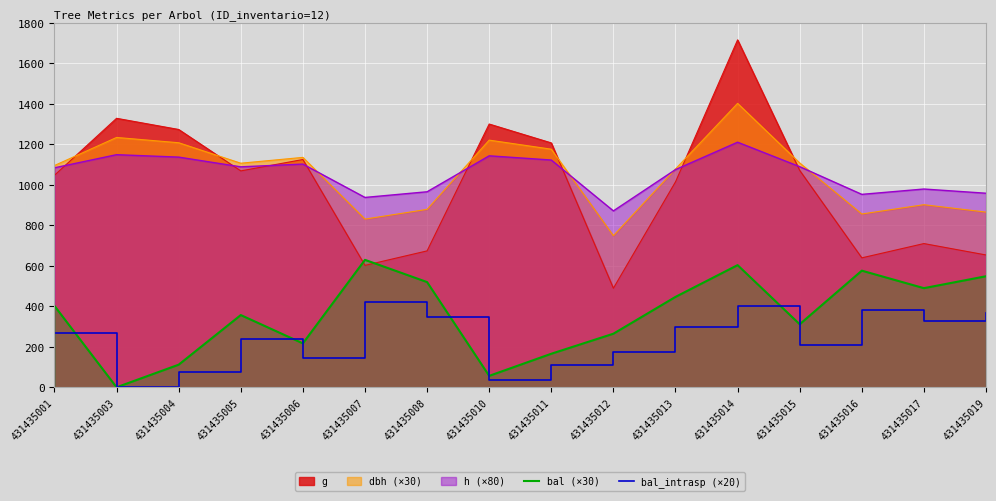

Does the chart display data point markers on the line(s)?

No